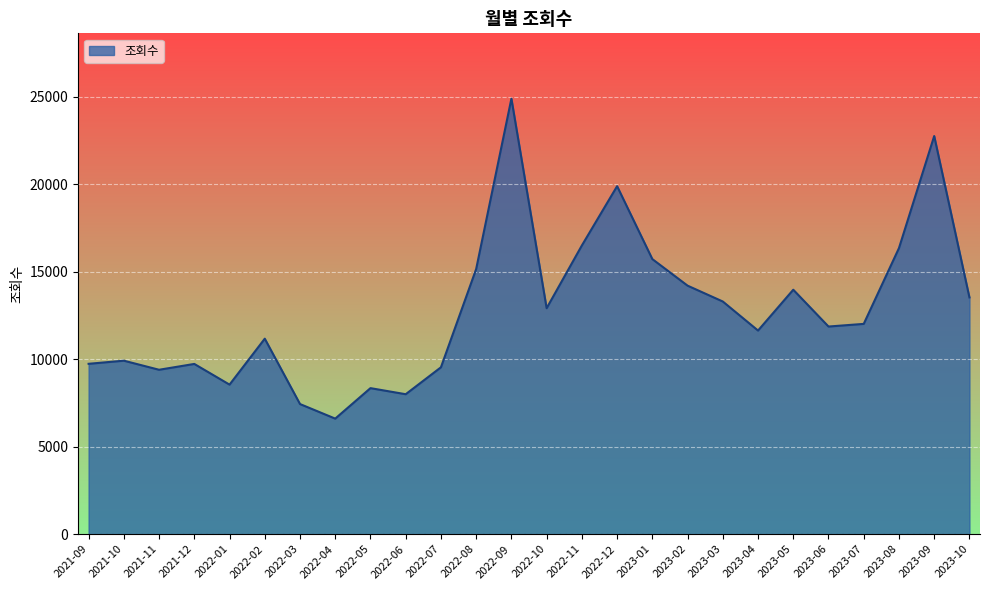

What is the difference between the maximum and minimum values?

18298